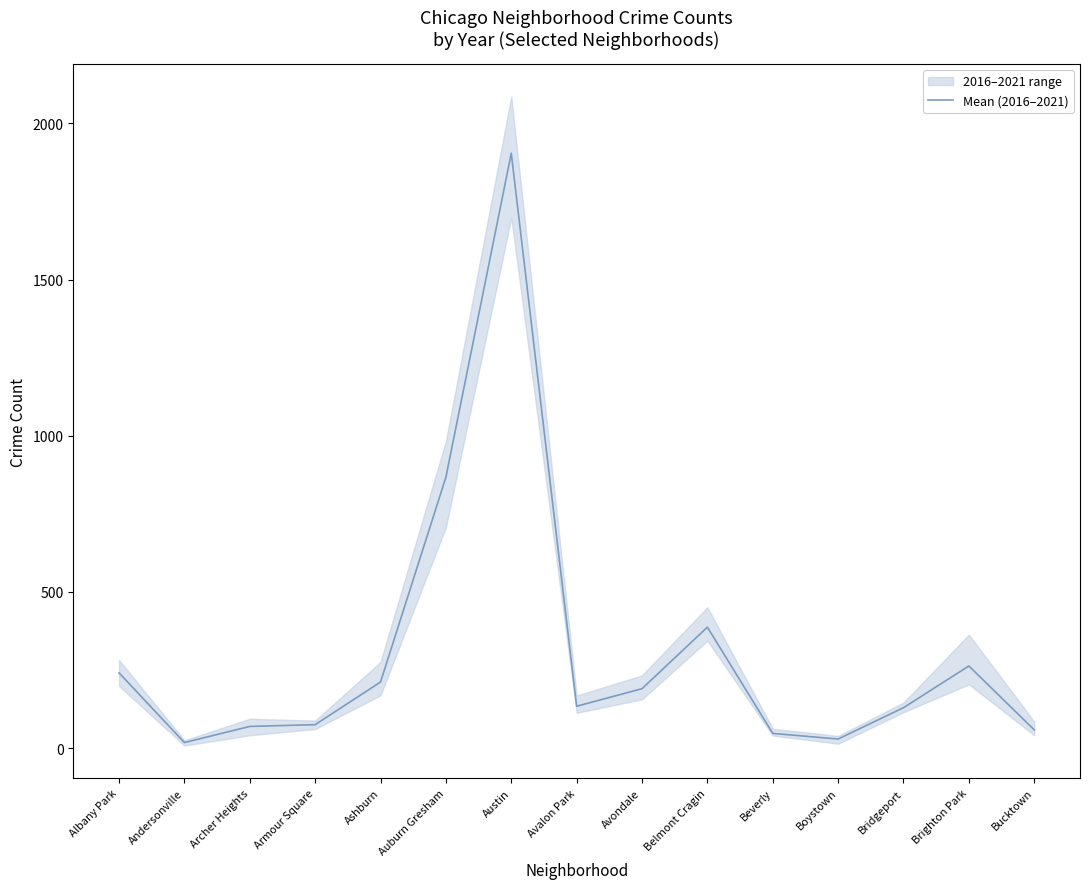

Rank the categories by value from lowest to highest.

Andersonville, Boystown, Beverly, Bucktown, Archer Heights, Armour Square, Bridgeport, Avalon Park, Avondale, Ashburn, Albany Park, Brighton Park, Belmont Cragin, Auburn Gresham, Austin